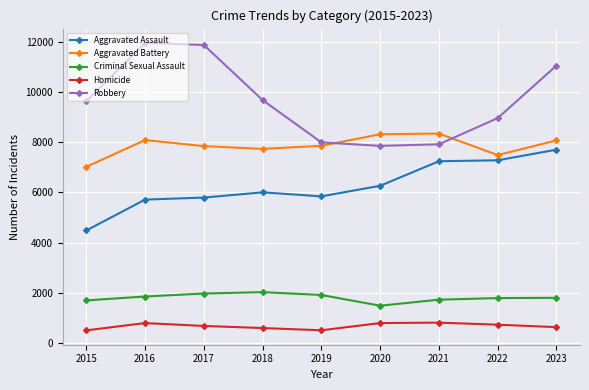

At which category does Aggravated Battery reach its first local peak?

2016